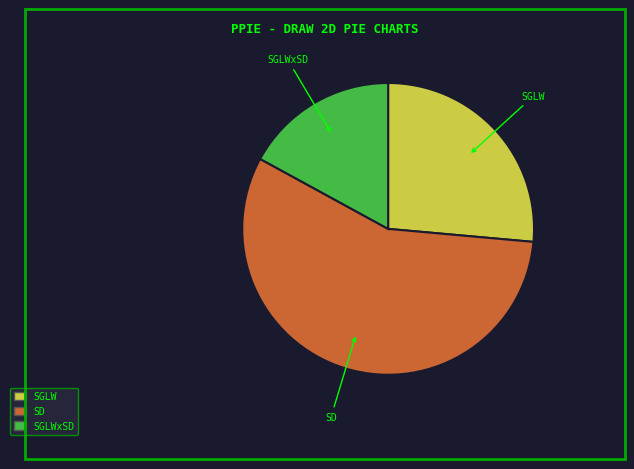

Rank the categories by value from lowest to highest.

SGLWxSD, SGLW, SD